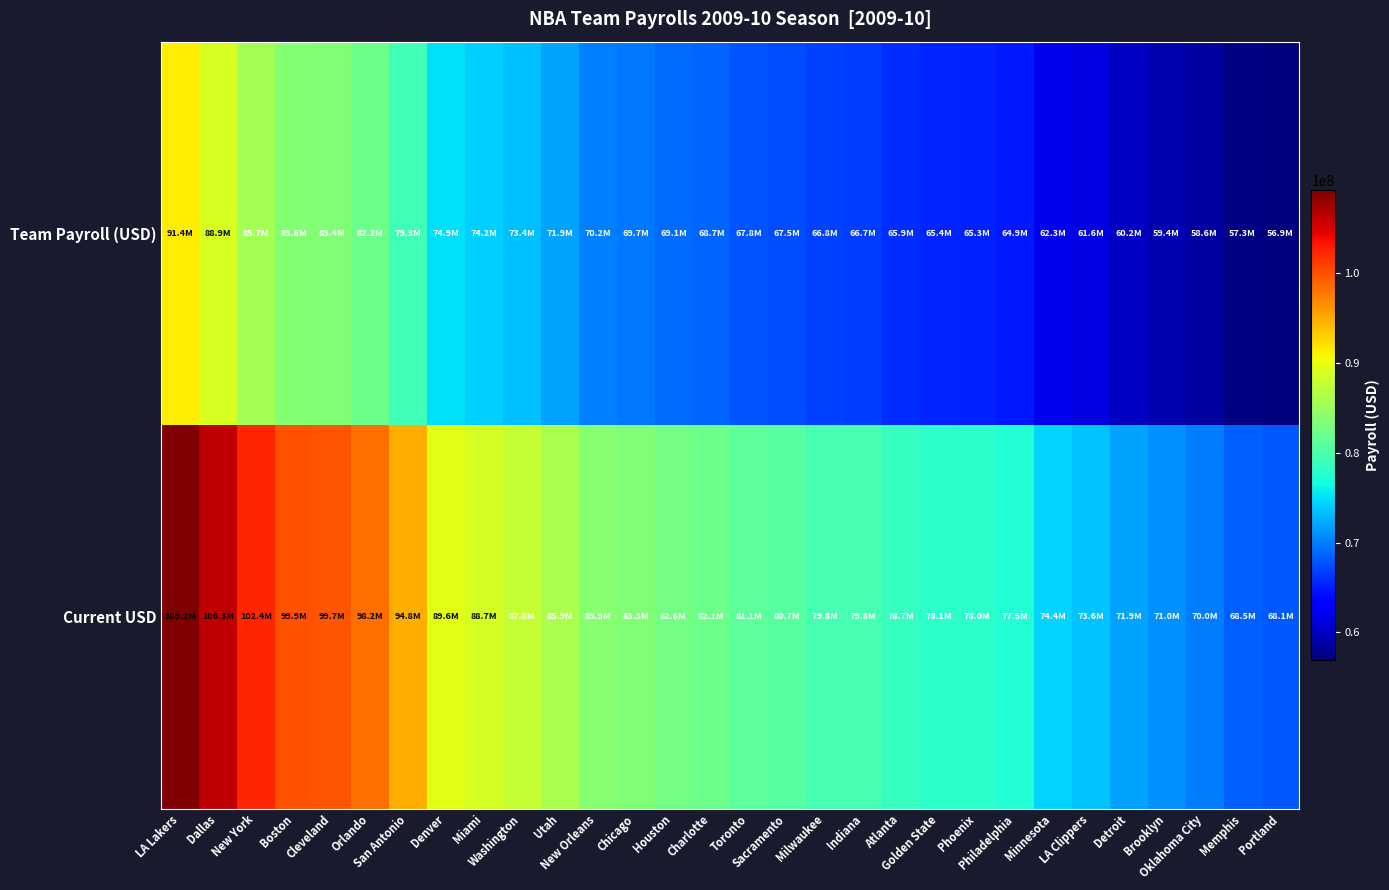

Reading left to right, list all the values displayed in this chart.

Team Payroll (USD): LA Lakers=91378064	Dallas=88916075	New York=85710076	Boston=83552174	Cleveland=83398534	Orlando=82200916	San Antonio=79338309	Denver=74935538	Miami=74208013	Washington=73440274	Utah=71905244	New Orleans=70163827	Chicago=69700359	Houston=69095315	Charlotte=68681758	Toronto=67822433	Sacramento=67515718	Milwaukee=66775602	Indiana=66733257	Atlanta=65883642	Golden State=65352372	Phoenix=65288544	Philadelphia=64883448	Minnesota=62253360	LA Clippers=61616409	Detroit=60185833	Brooklyn=59366715	Oklahoma City=58578614	Memphis=57287474	Portland=56946258
Current USD: LA Lakers=109215362	Dallas=106272786	New York=102440963	Boston=99861832	Cleveland=99678198	Orlando=98246805	San Antonio=94825407	Denver=89563200	Miami=88693658	Washington=87776055	Utah=85941383	New Orleans=83860035	Chicago=83306095	Houston=82582941	Charlotte=82088660	Toronto=81061593	Sacramento=80695005	Milwaukee=79810415	Indiana=79759805	Atlanta=78744343	Golden State=78109367	Phoenix=78033080	Philadelphia=77548908	Minnesota=74405418	LA Clippers=73644132	Detroit=71934302	Brooklyn=70955288	Oklahoma City=70013346	Memphis=68470169	Portland=68062351